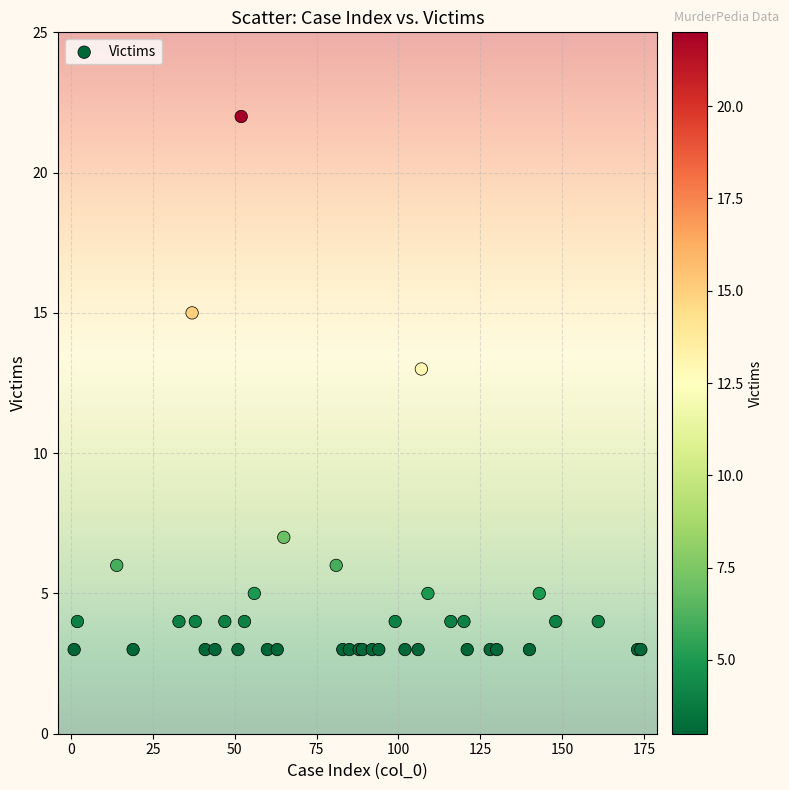

What Y value in the scatter plot is closest to 12?

13